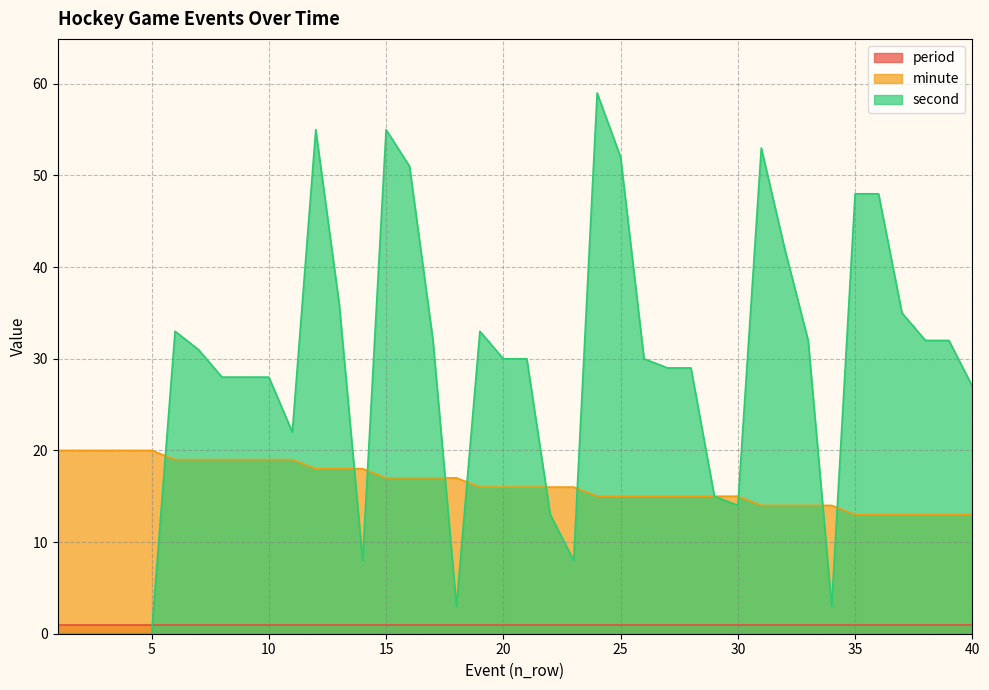

What is the spread (max minus min) of values at 3?

20